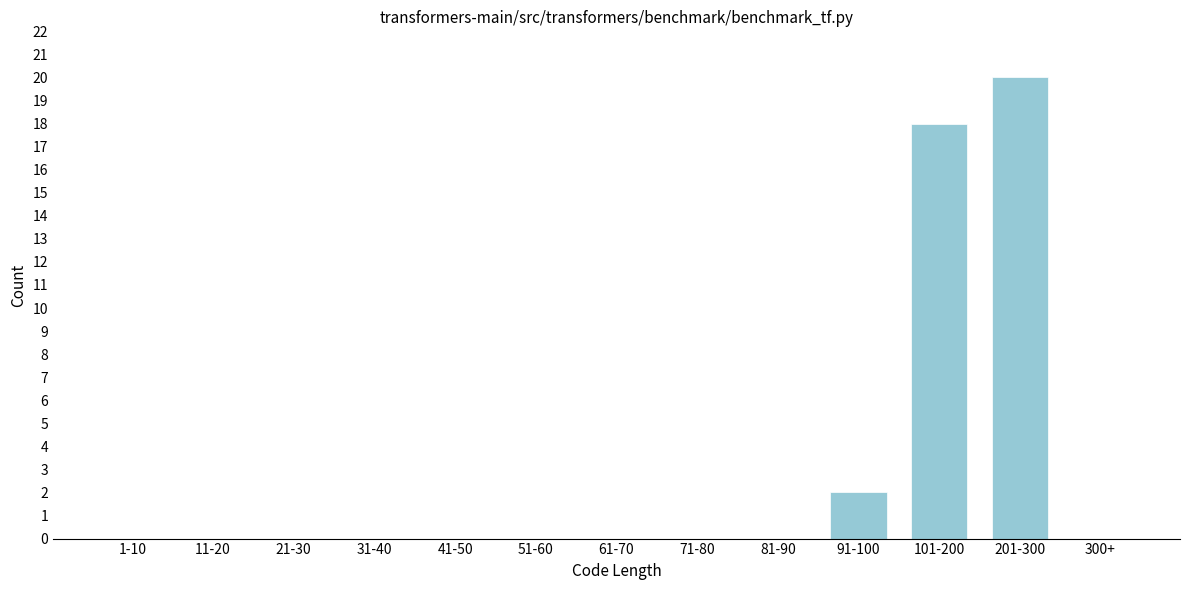

Reading left to right, what are all the values shown in this chart?

1-10=0	11-20=0	21-30=0	31-40=0	41-50=0	51-60=0	61-70=0	71-80=0	81-90=0	91-100=2	101-200=18	201-300=20	300+=0